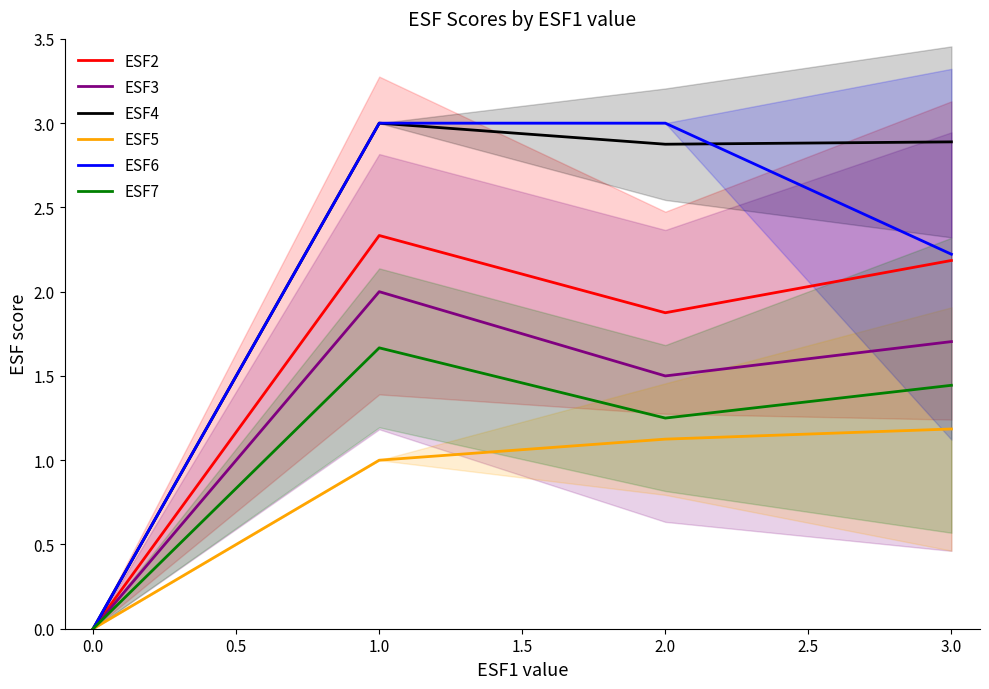

How many data points in ESF5 are less than 1?

1